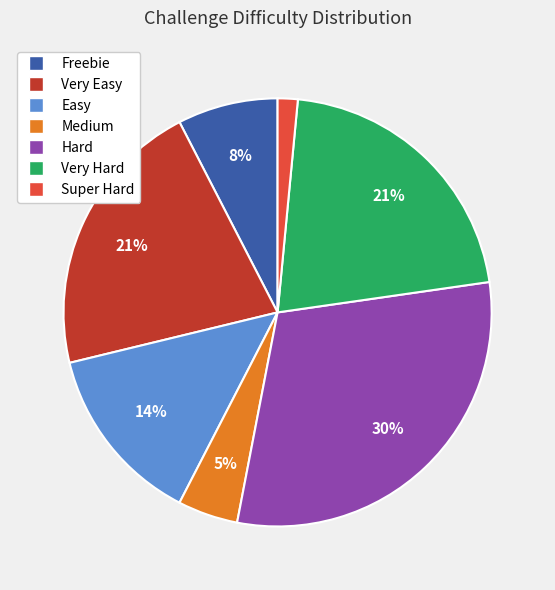

Between Very Easy and Hard, which is larger?

Hard